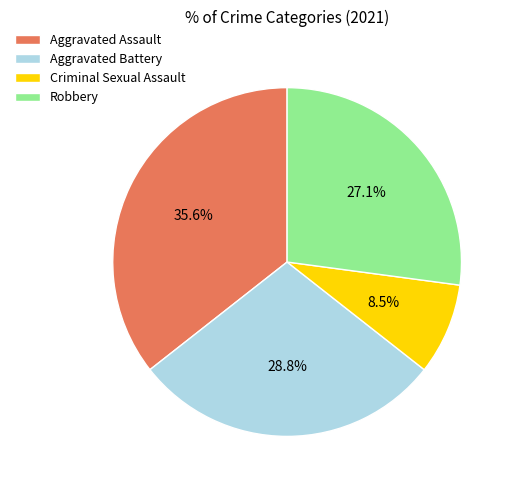

What is the smallest slice in the pie chart?

Criminal Sexual Assault